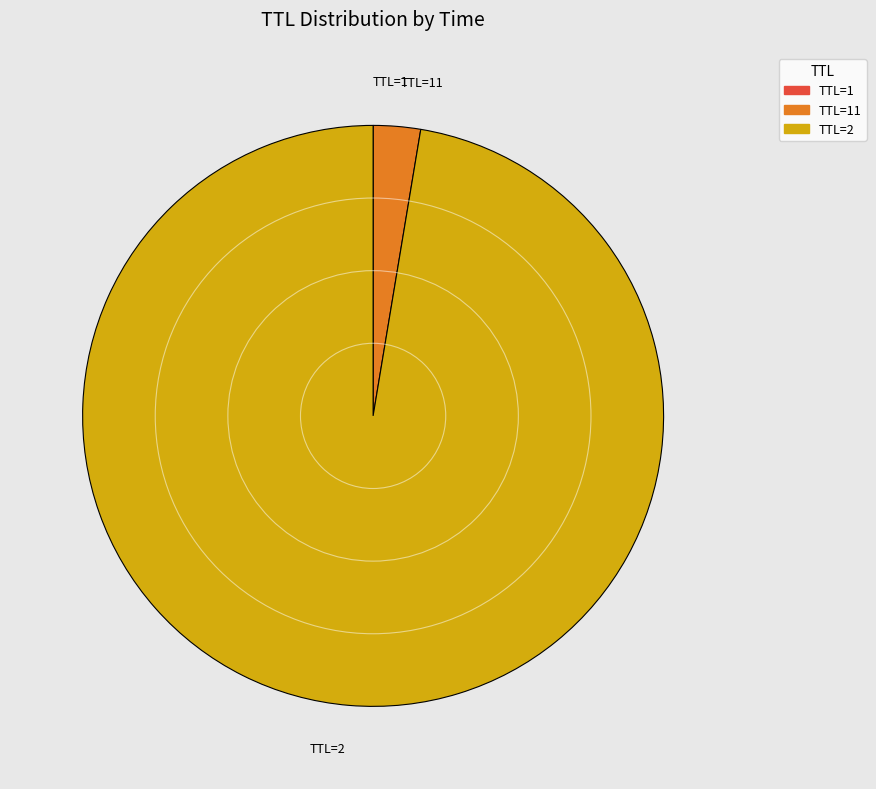

Is there a majority slice in this chart?

Yes